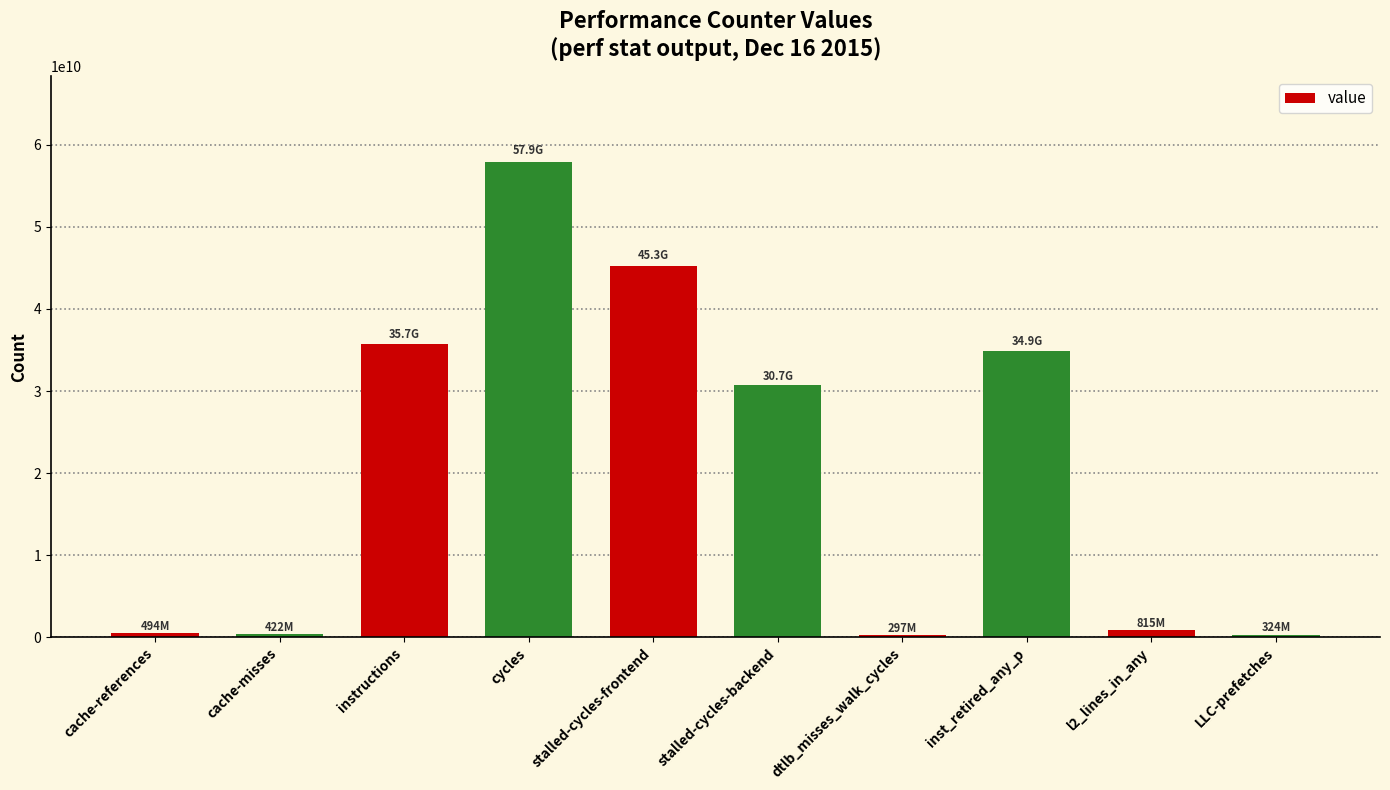

Are the bars grouped side by side (vs. stacked)?

No